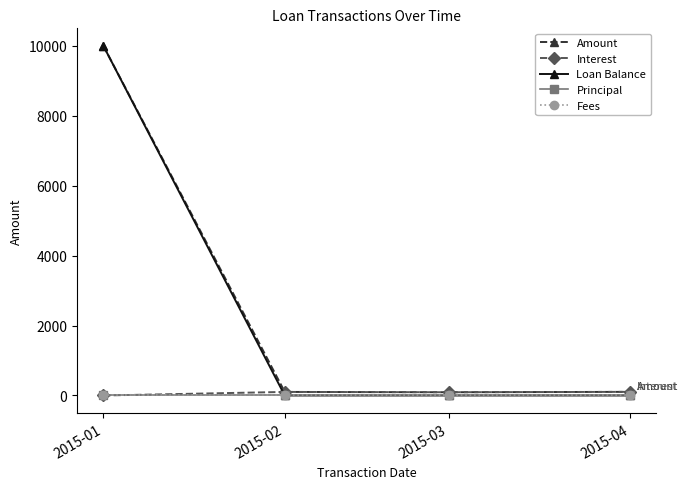

At which label is Loan Balance closest to 5000?

2015-01